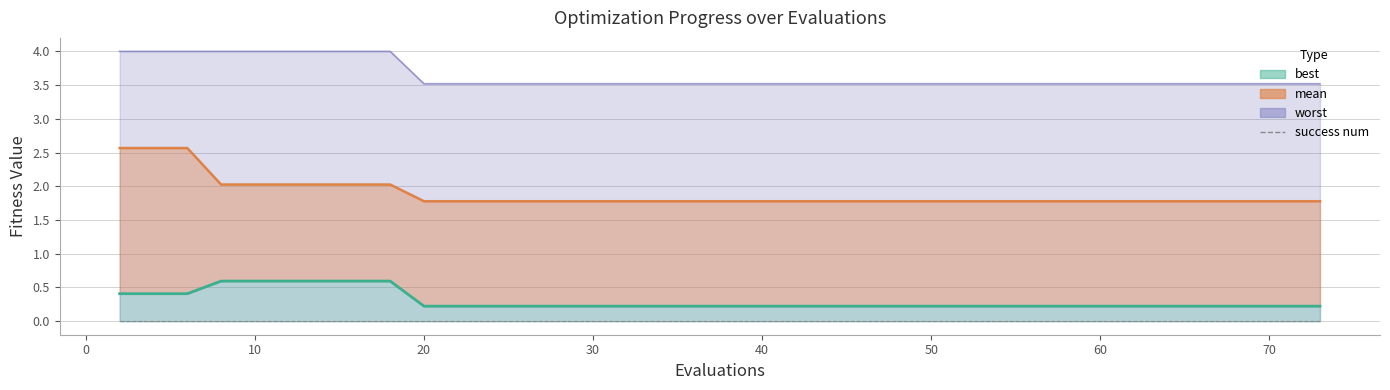

Is it true that best equals 0.3 at 28?

False